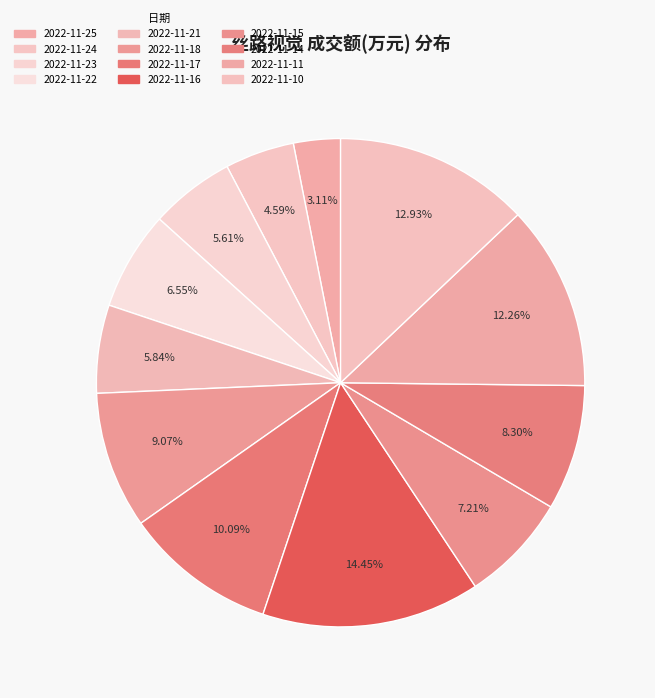

What percentage is the 2022-11-18 slice, to the nearest percent?

9%